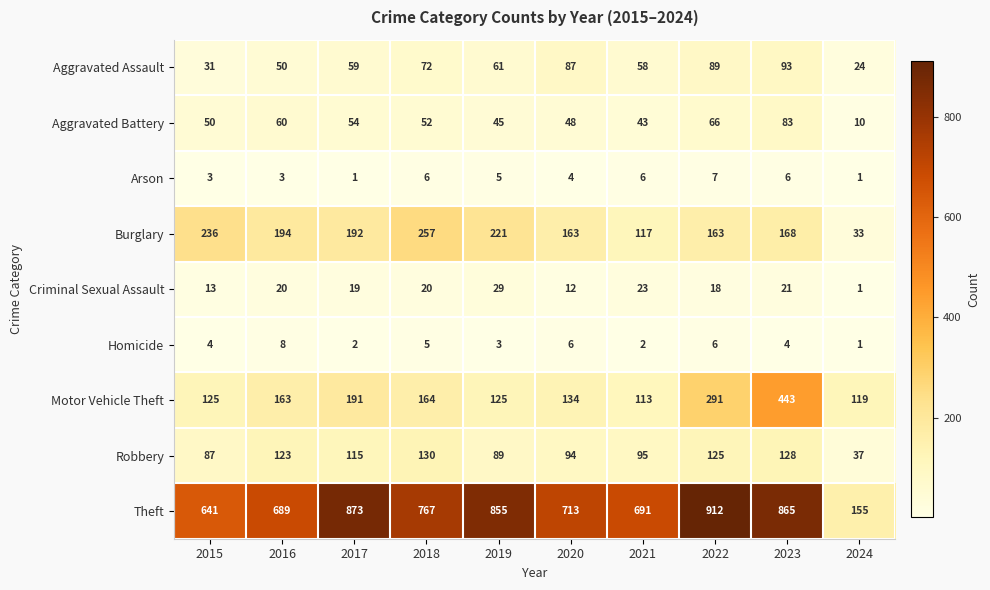

What is the sum of all Robbery values?

1023